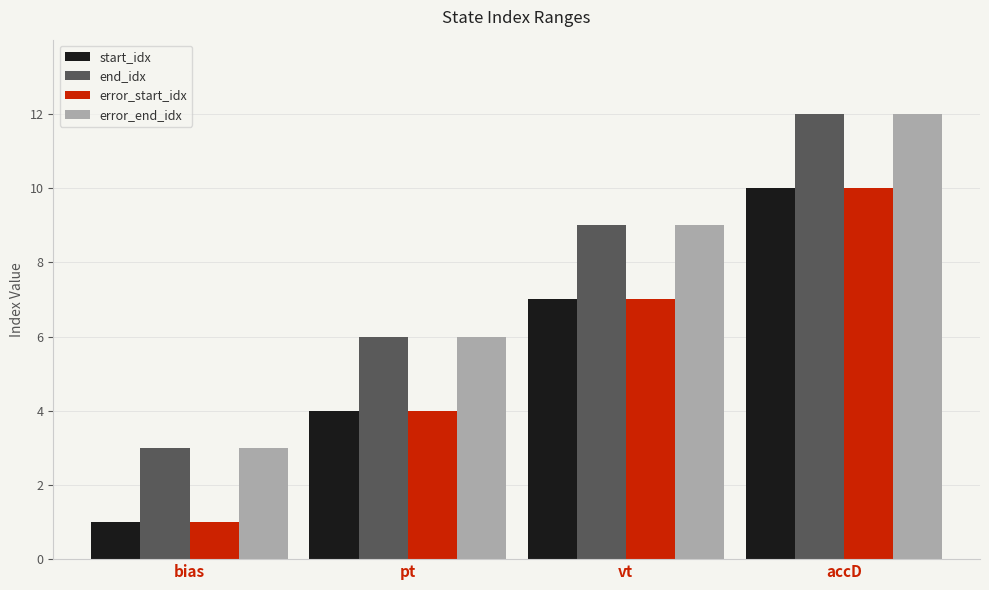

Count the end_idx values in the range 6 to 12.

3